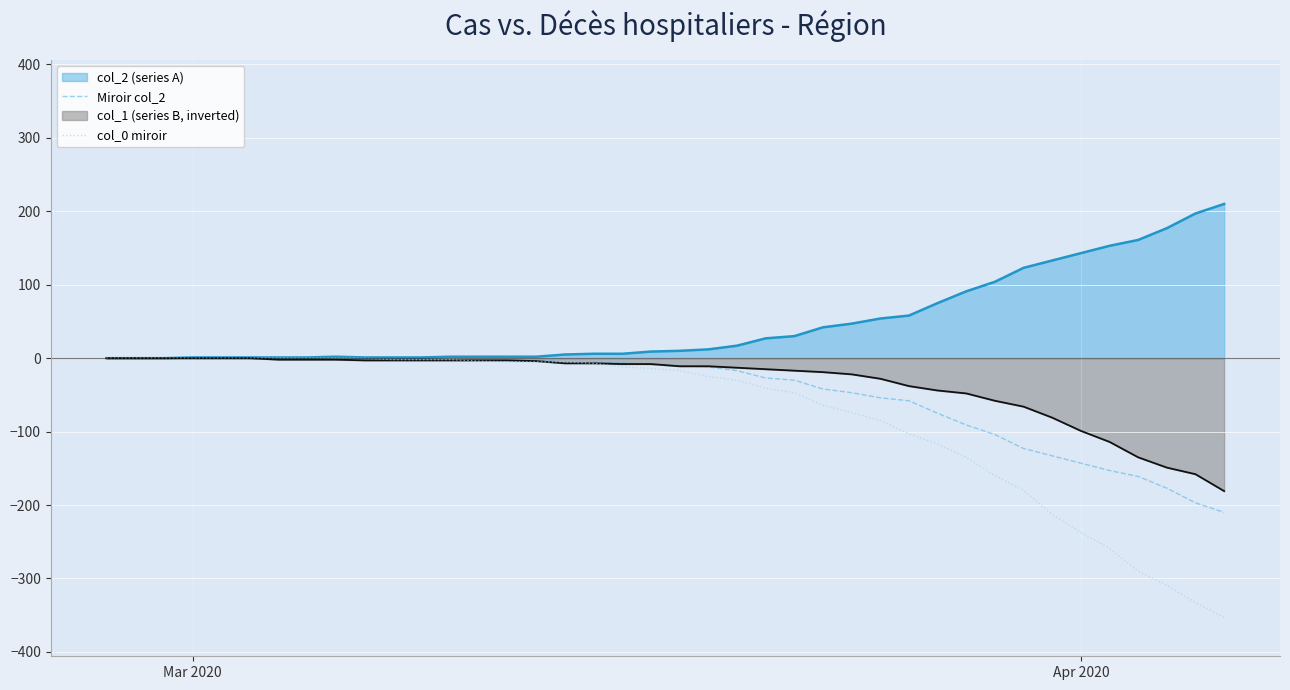

The col_0 miroir series shows 235 at Mar 2020. True or false?

False